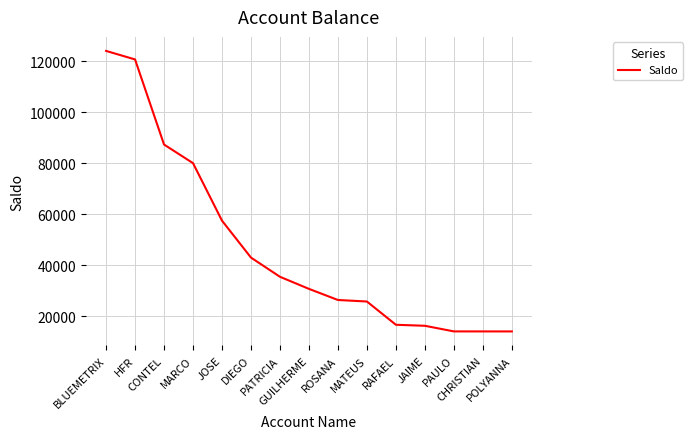

What is the difference between the maximum and minimum values?

110065.5